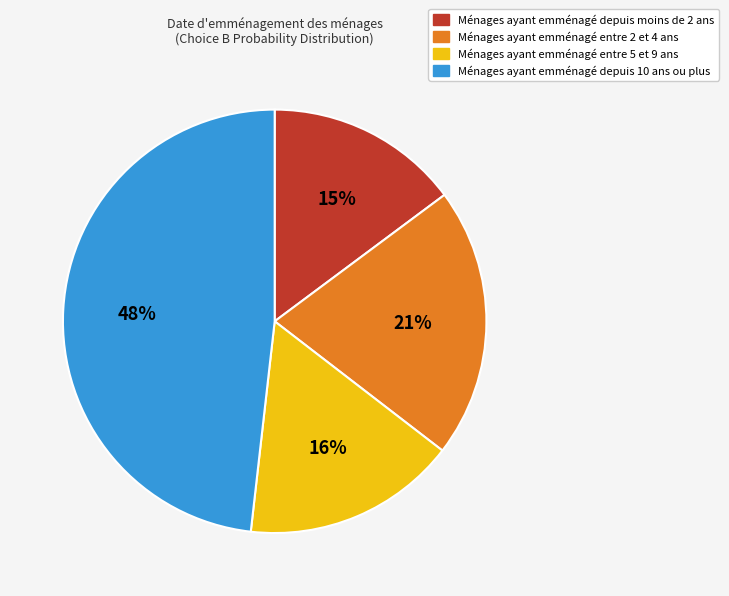

To the nearest percent, what is the average slice percentage?

25%